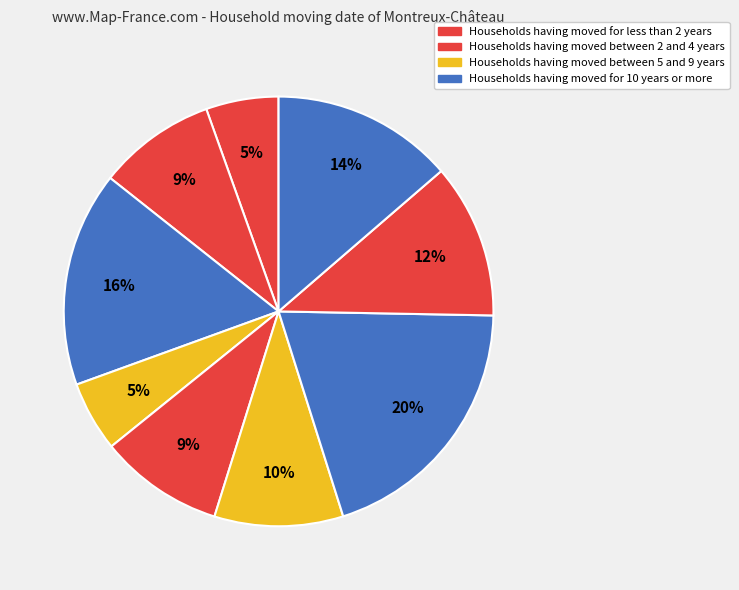

Count the number of slices in the pie.

9